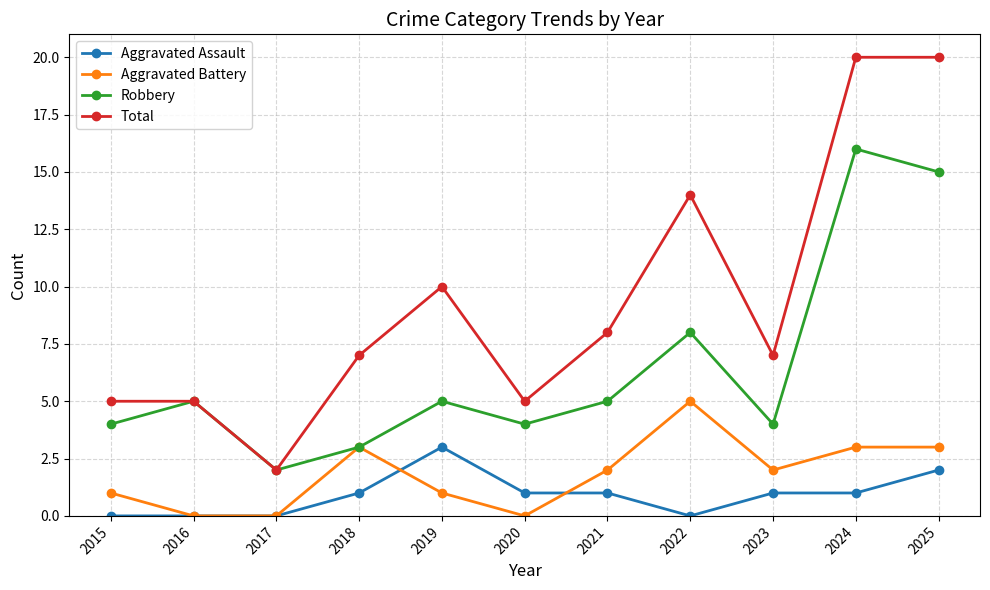

At which label does Robbery reach its minimum?

2017